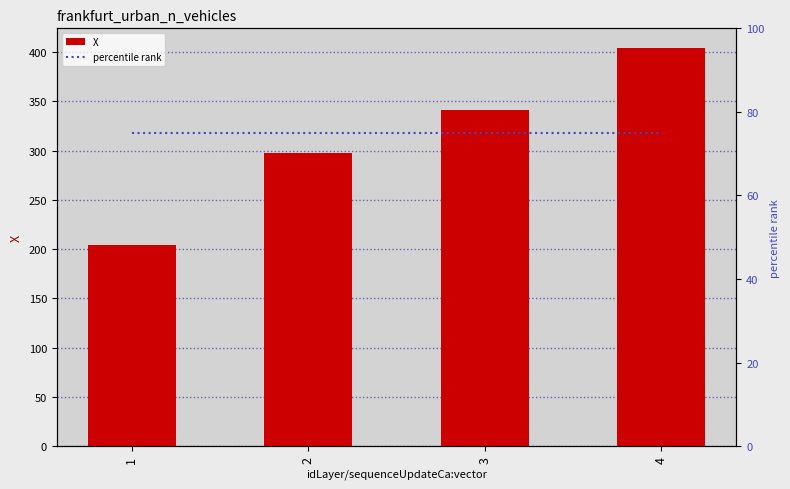

Reading left to right, list all the values displayed in this chart.

X: 204.0	297.0	341.1	403.8
percentile rank: 75.0	75.0	75.0	75.0